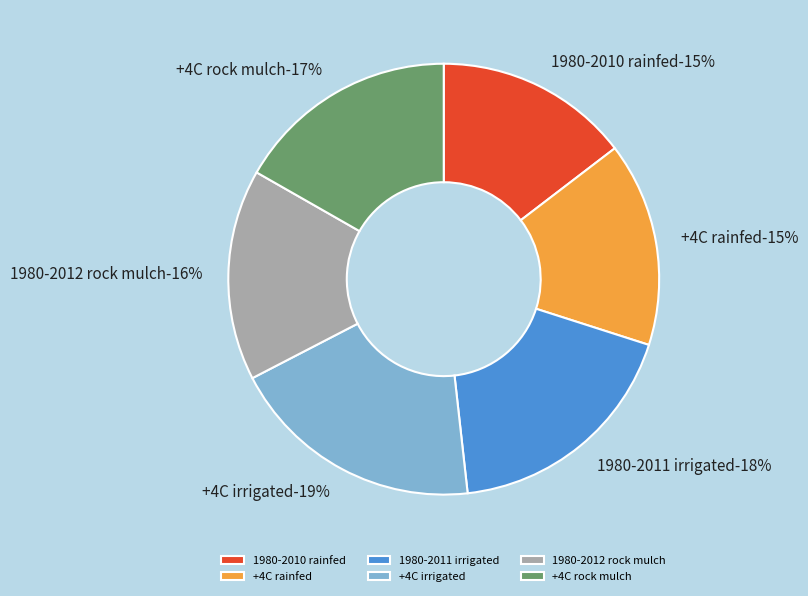

How many slices are in this pie chart?

6